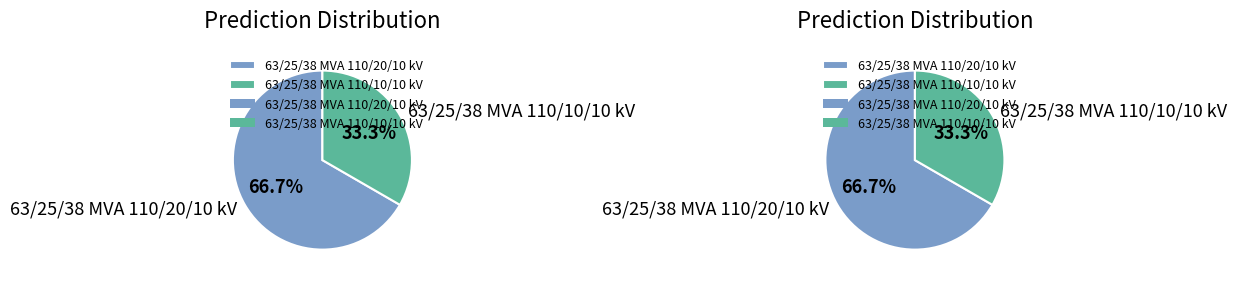

To the nearest percent, what is the average slice percentage?

50%